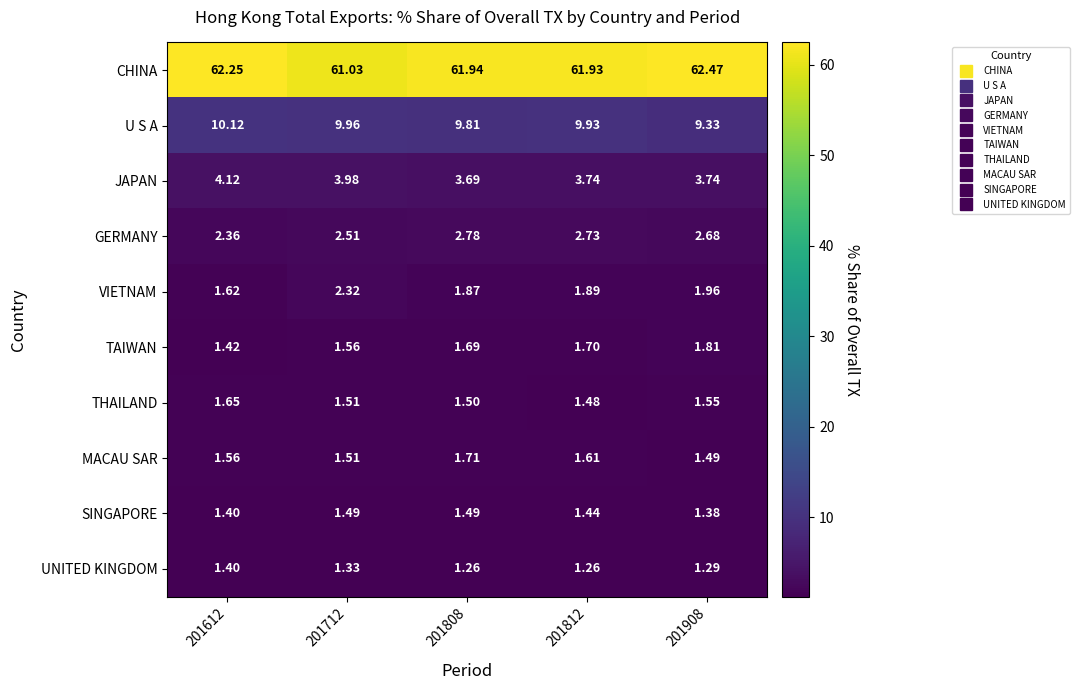

Is the value of SINGAPORE at 201612 greater than the value of UNITED KINGDOM at 201808?

Yes